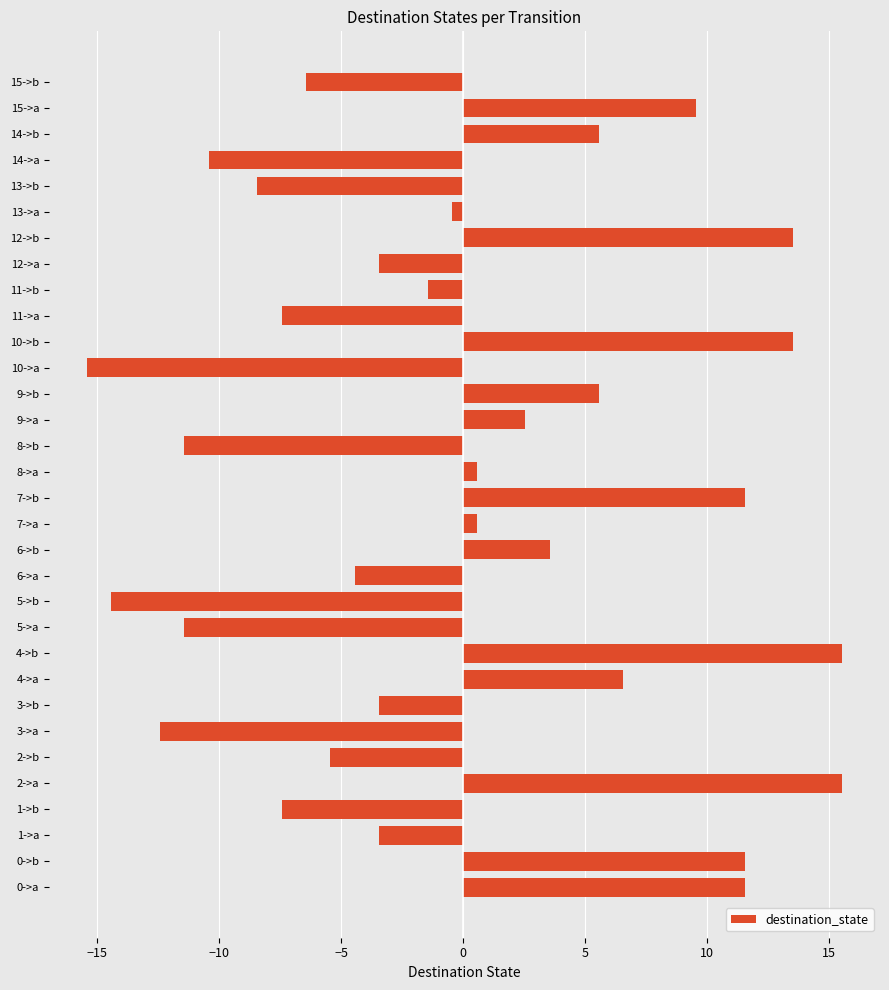

The value at 4->a is 9.0. True or false?

False